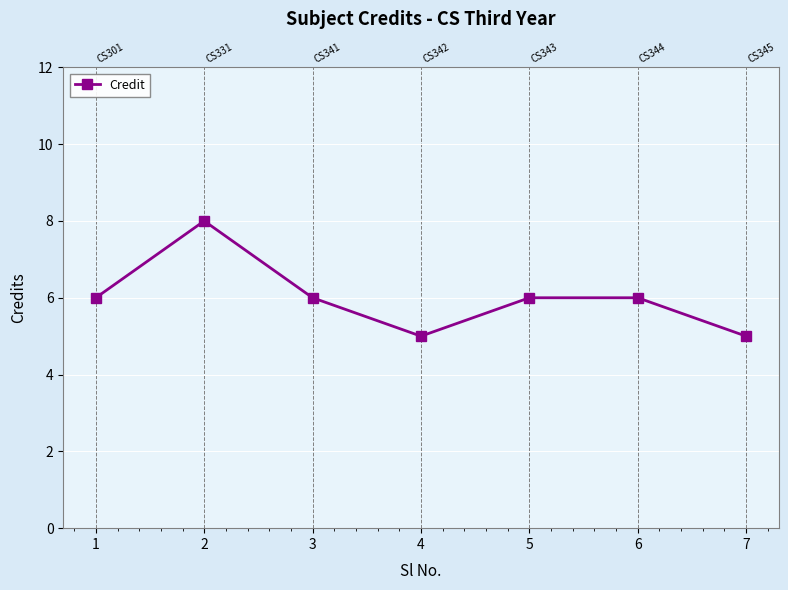

The value at 7 is 5. True or false?

True